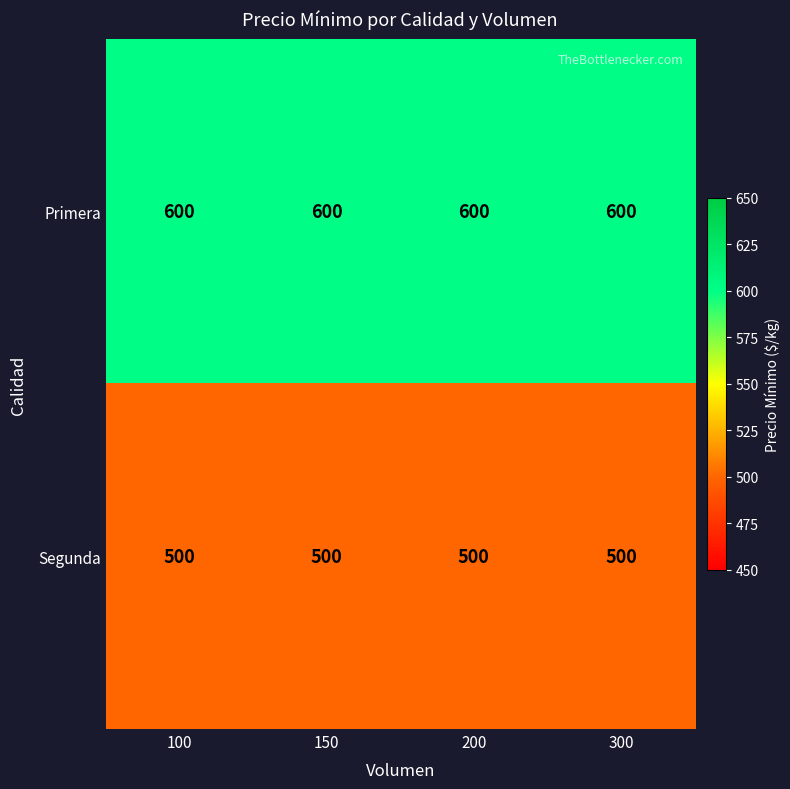

The value of Segunda at 300 is 500. True or false?

True